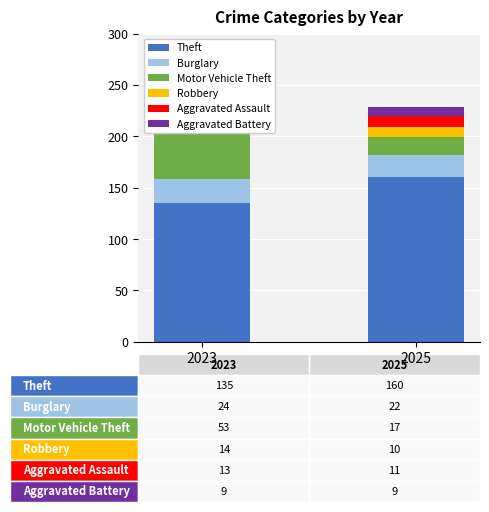

What is the sum of all Theft values?

295